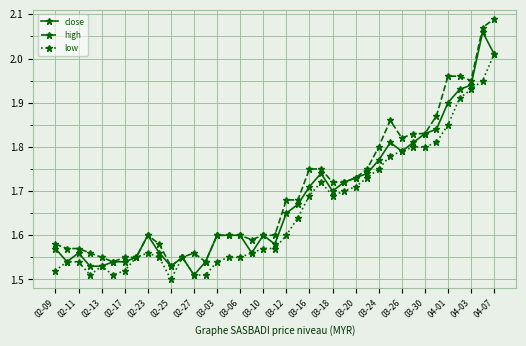

True or false: high has more than 2 points higher than both neighbors.

True